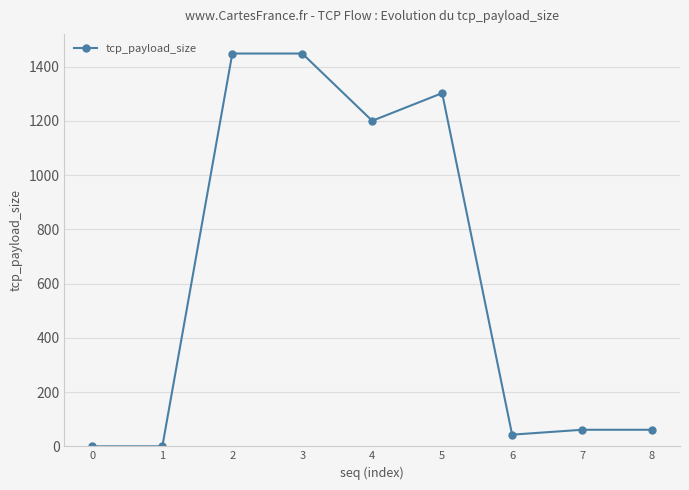

Reading left to right, list all the values displayed in this chart.

0=0	1=0	2=1448	3=1448	4=1200	5=1302	6=43	7=61	8=61